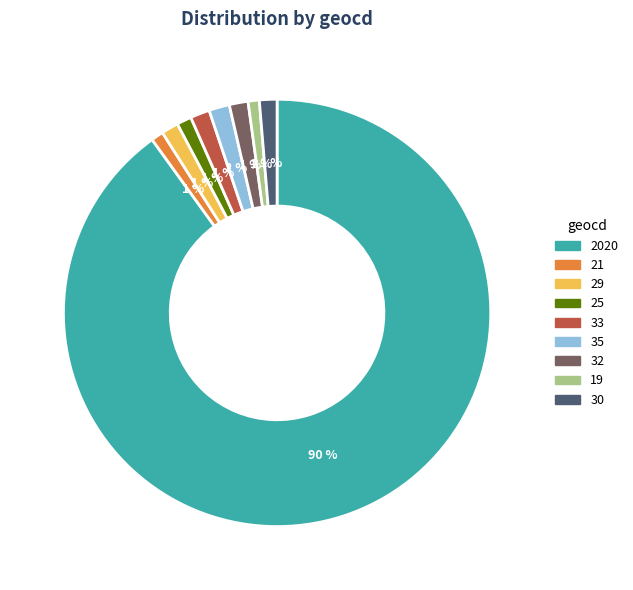

To the nearest percent, what is the average slice percentage?

11%